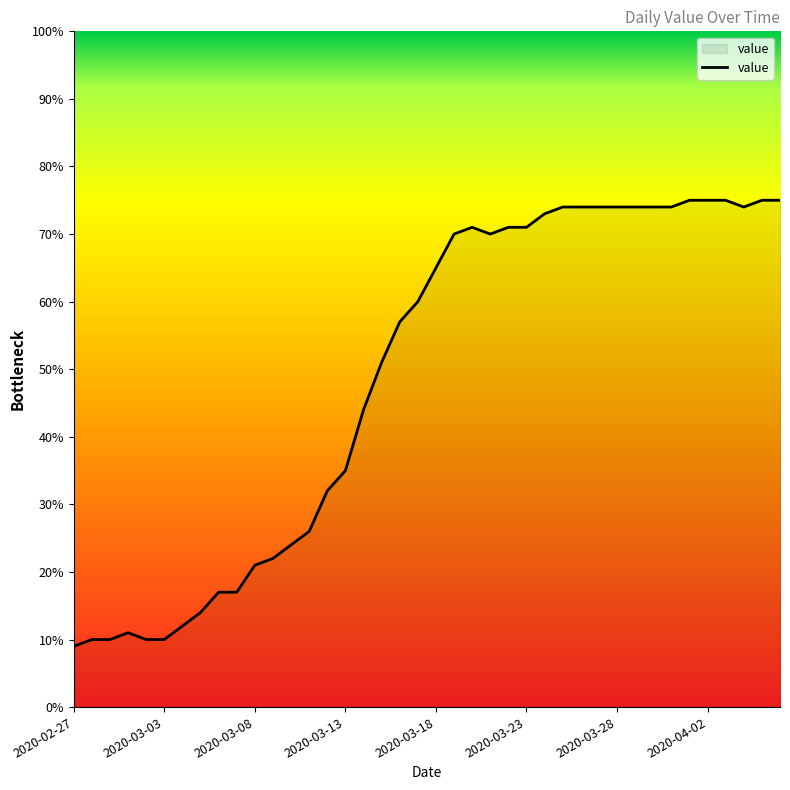

What is the difference between the maximum and minimum values?

66.0